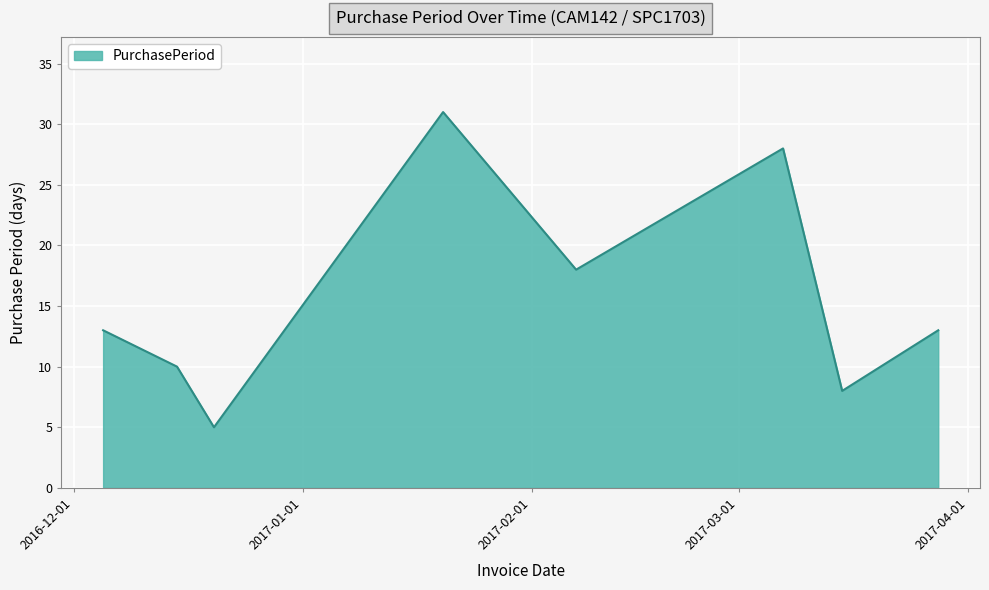

What is the average value?

16